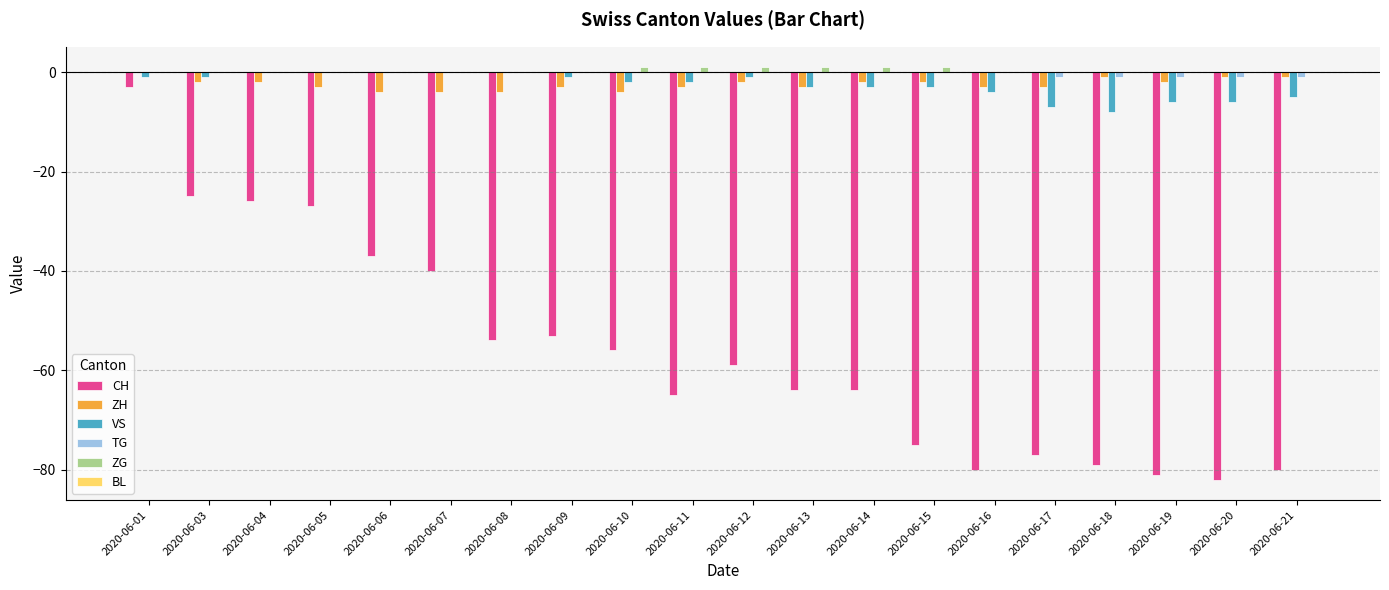

Which series changed the most between 2020-06-05 and 2020-06-14?

CH